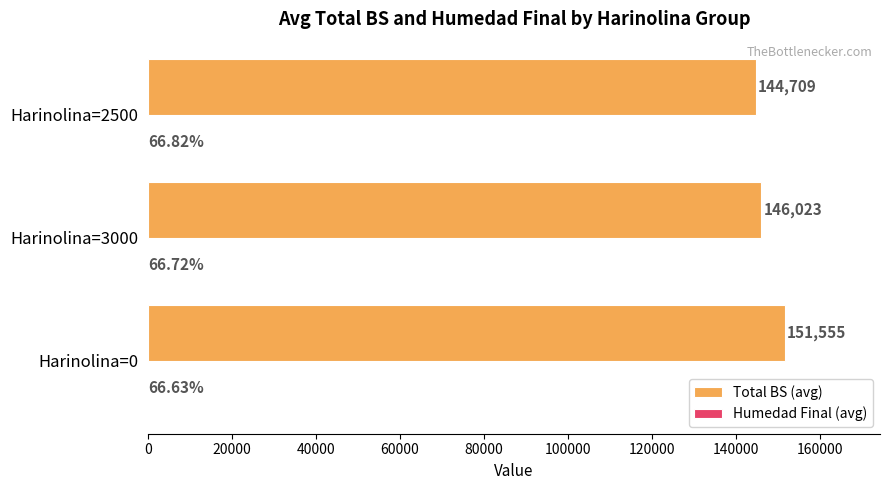

Between Harinolina=3000 and Harinolina=2500, which series saw the biggest shift?

Total BS (avg)